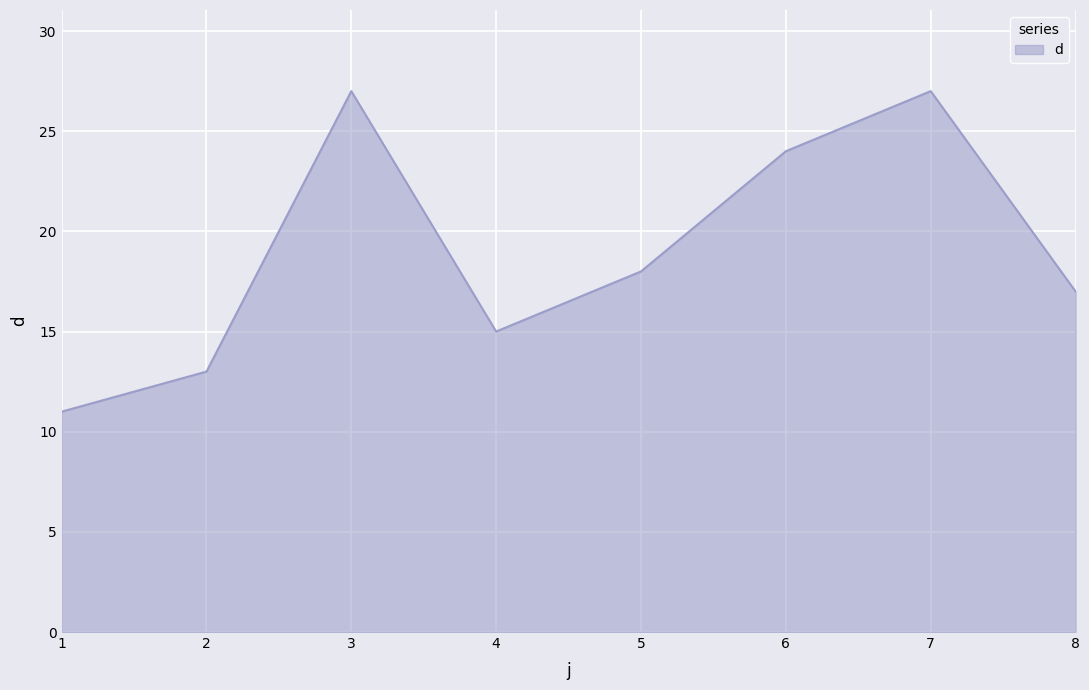

What is the difference between the values at 6 and 7?

3